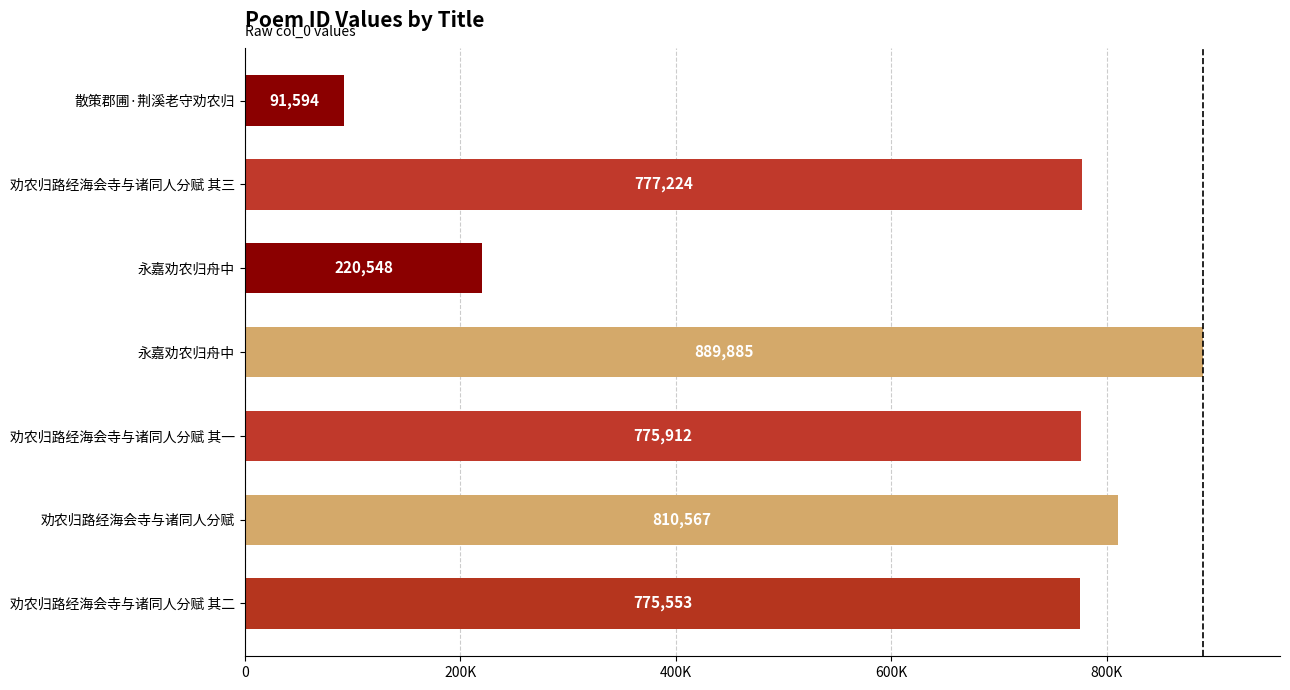

Are the bars horizontal?

Yes